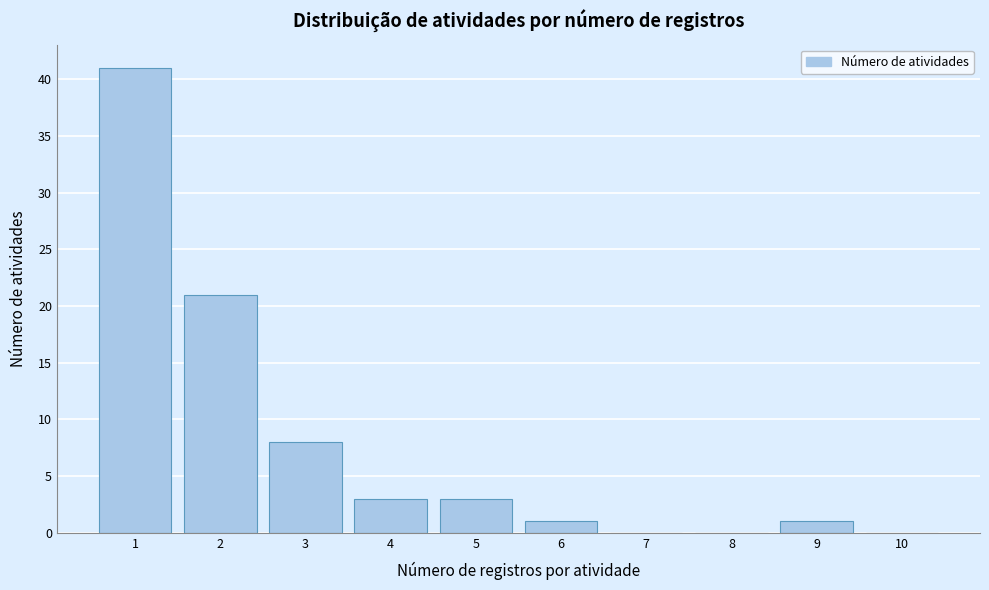

Reading left to right, extract all data points from this chart.

1=41	2=21	3=8	4=3	5=3	6=1	7=0	8=0	9=1	10=0